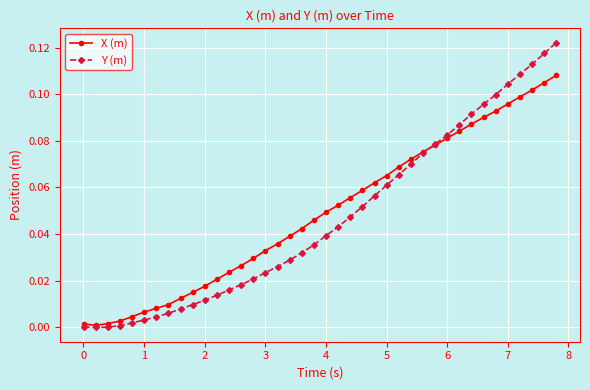

Which series has the widest spread of values?

Y (m)